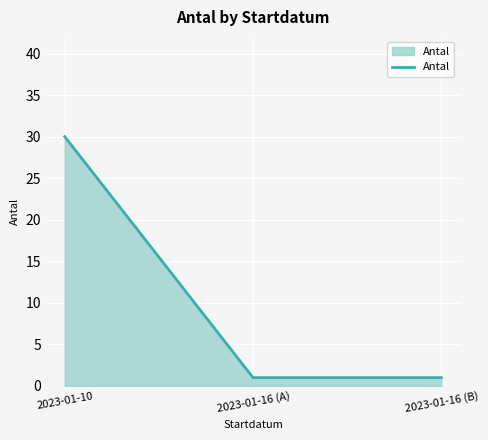

Is it true that the value at 2023-01-16 (A) is 1?

True